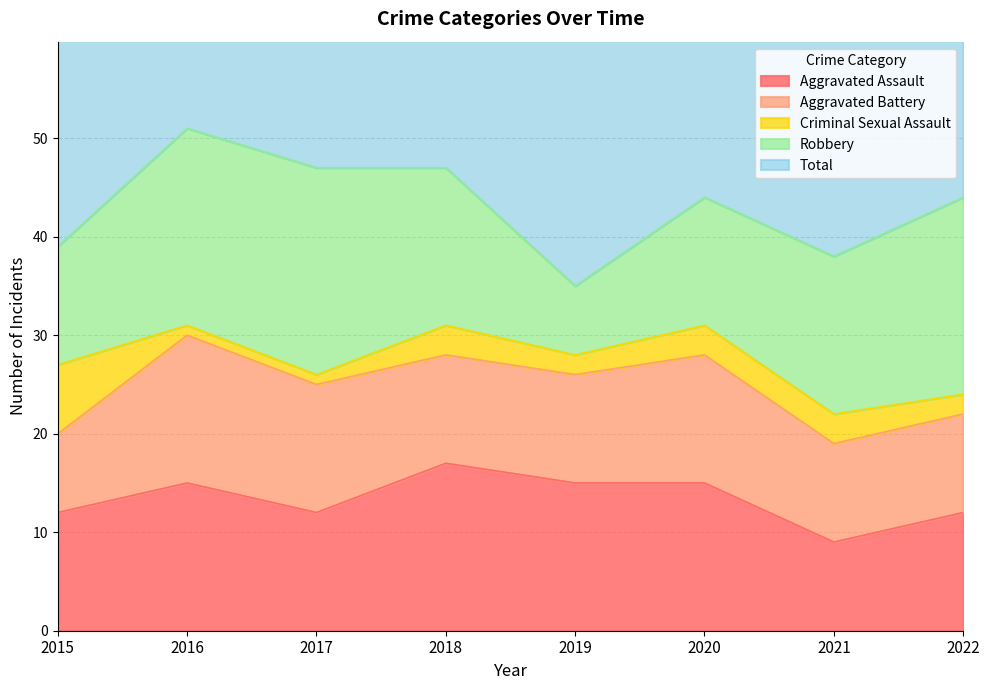

Reading left to right, what are all the values shown in this chart?

Aggravated Assault: 12	15	12	17	15	15	9	12
Aggravated Battery: 8	15	13	11	11	13	10	10
Criminal Sexual Assault: 7	1	1	3	2	3	3	2
Robbery: 12	20	21	16	7	13	16	20
Total: 40	52	47	47	35	46	40	44